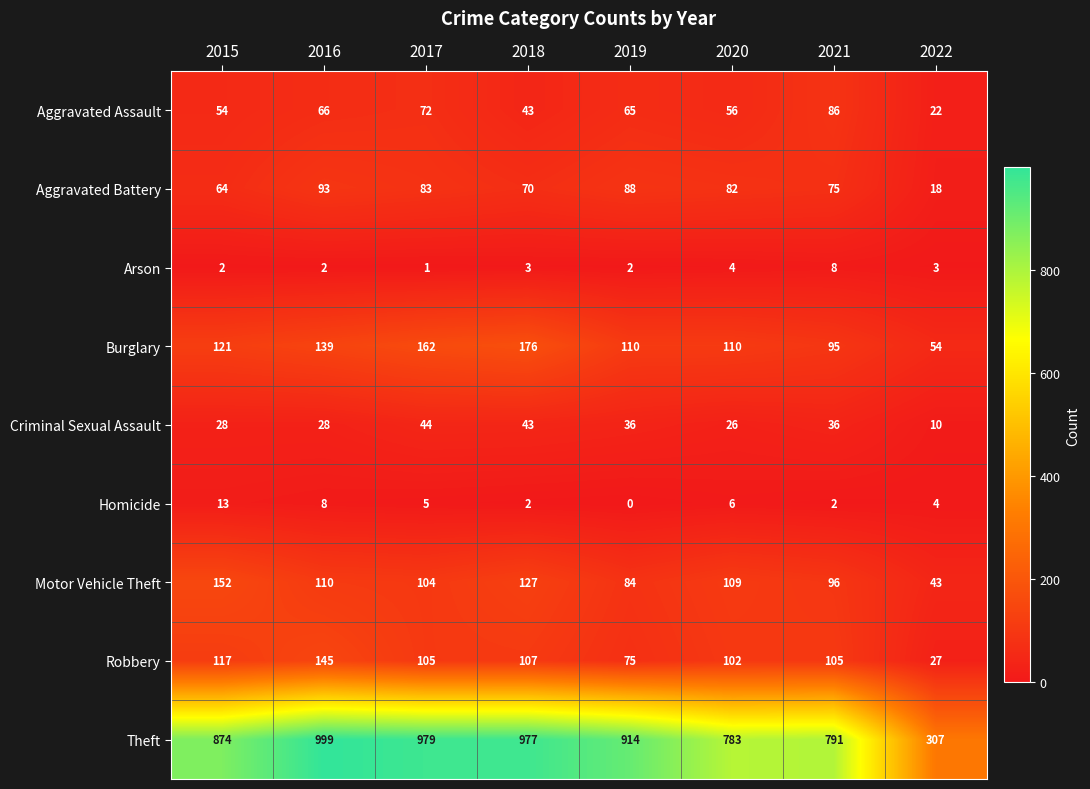

Which series changed the most between 2018 and 2022?

Theft